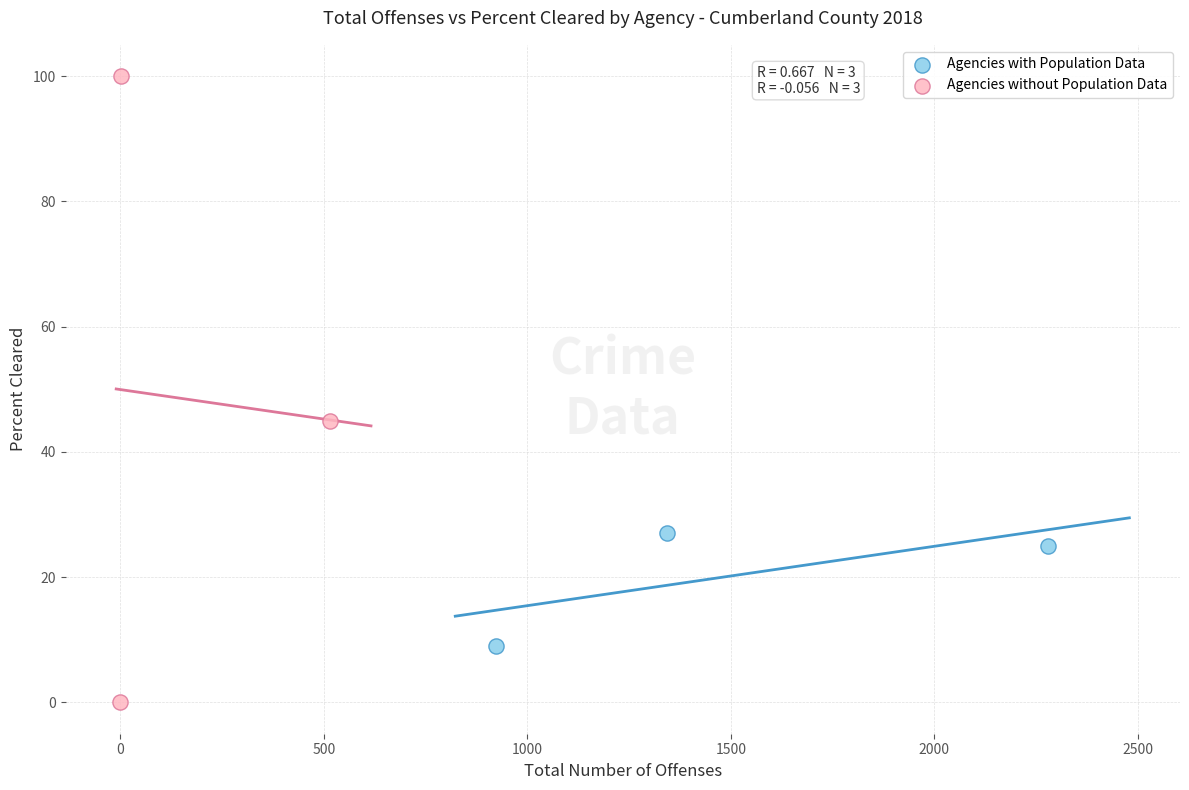

Which series has the largest Y range (max minus min)?

Agencies without Population Data